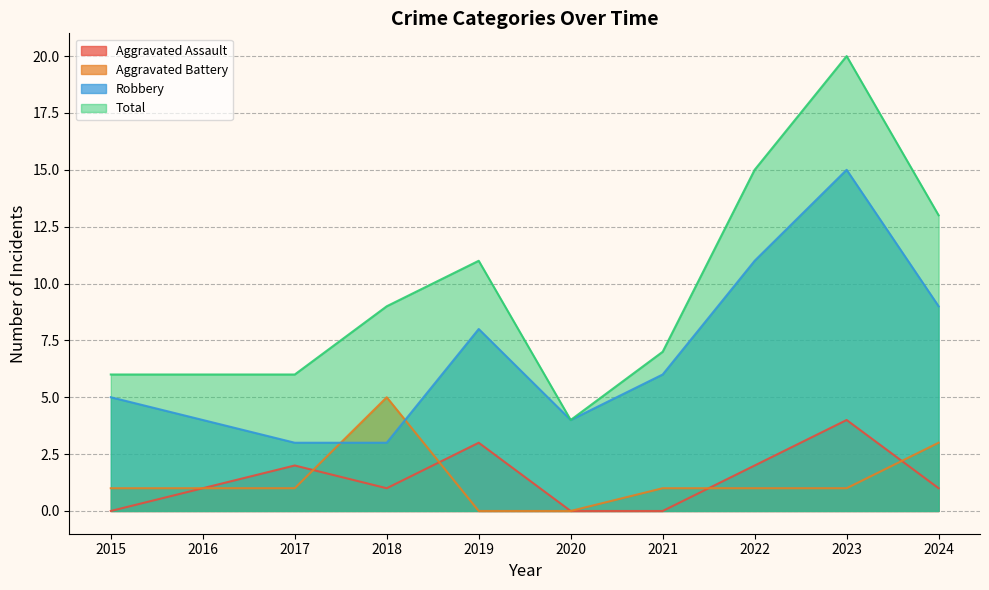

Does the chart display data point markers on the line(s)?

No